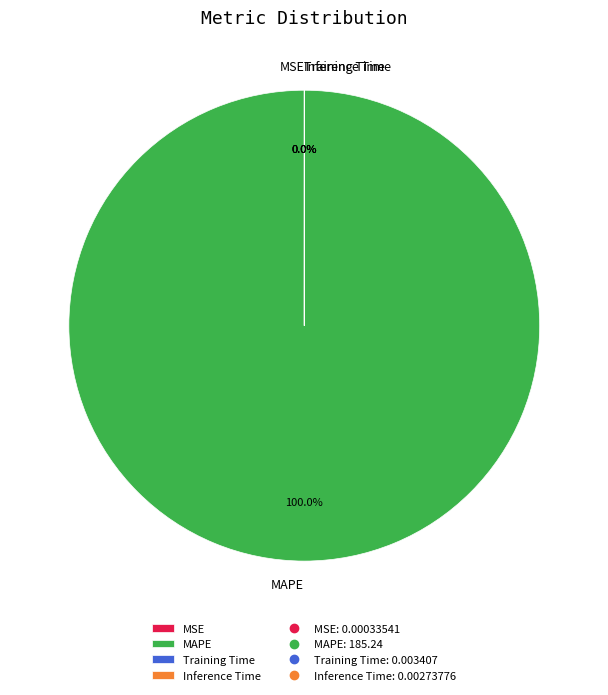

How many segments does this pie chart have?

4